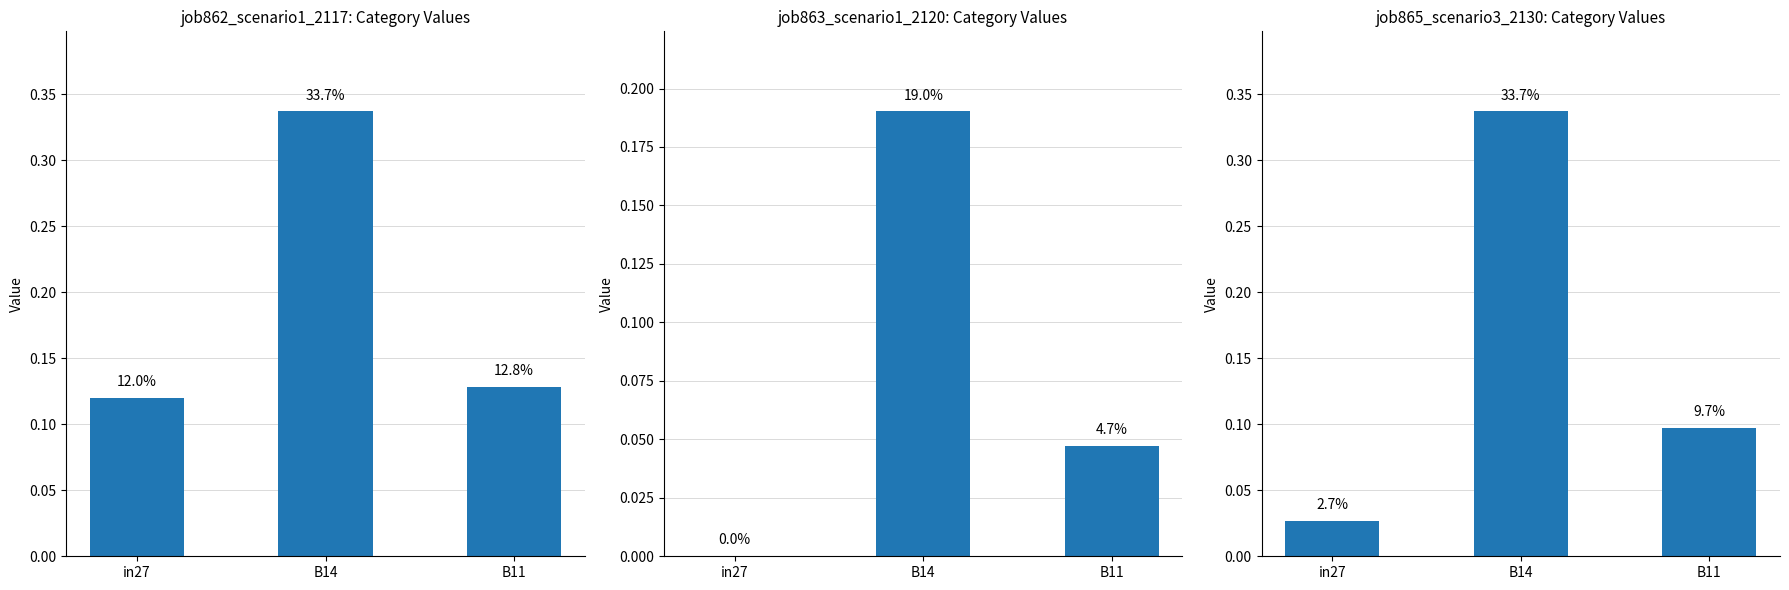

At which category is the sum across all series the highest?

B14